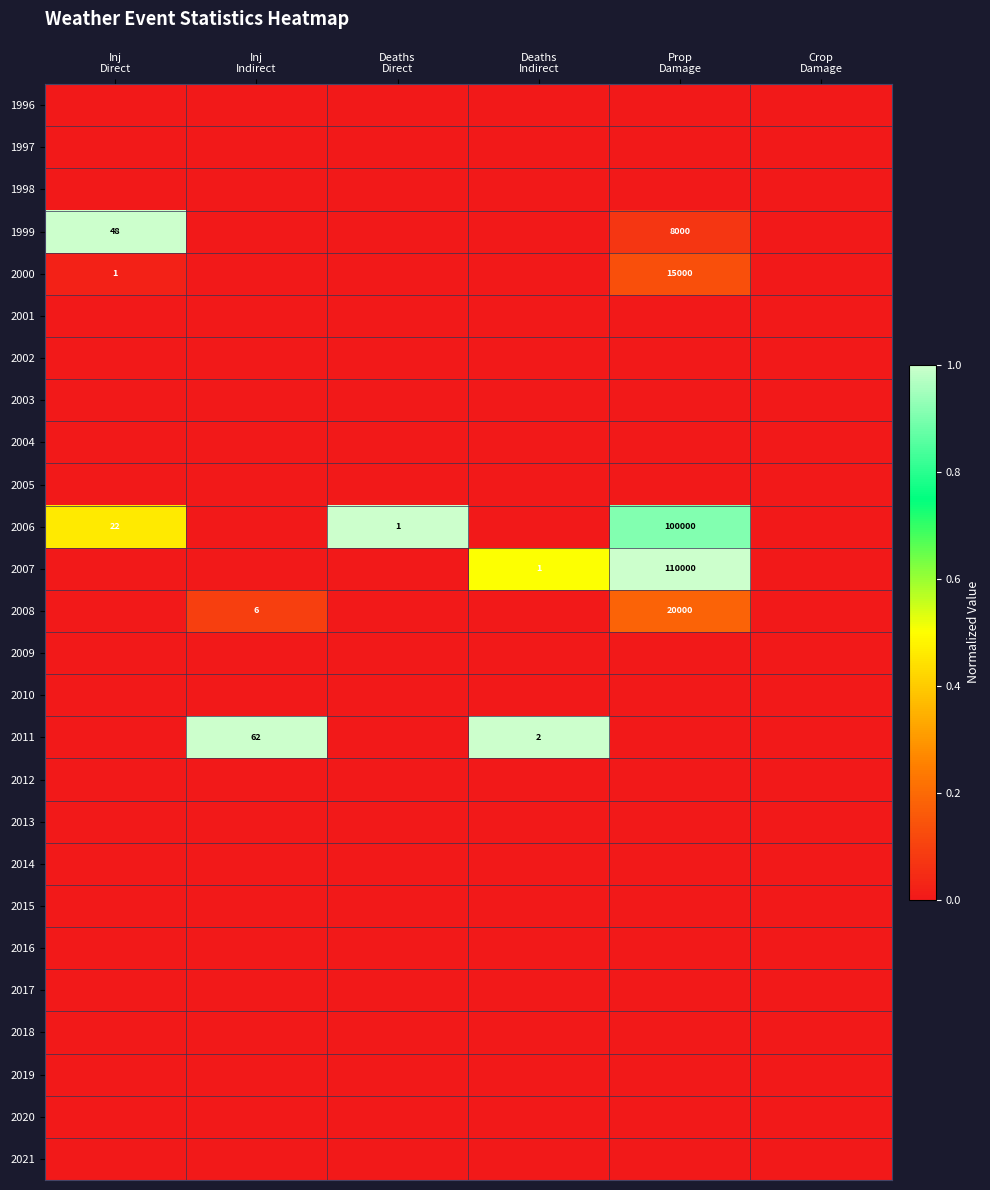

Between Deaths Direct and Crop Damage, which series saw the biggest shift?

2006